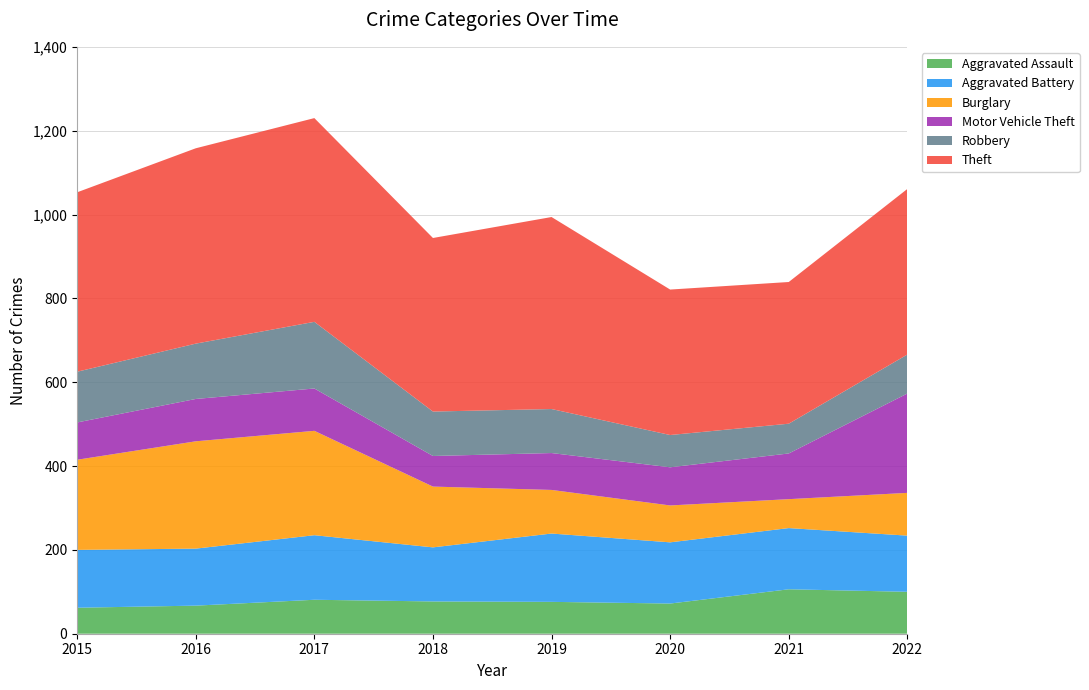

Reading left to right, transcribe all the data shown in this chart.

Aggravated Assault: 2015=62	2016=67	2017=81	2018=77	2019=76	2020=72	2021=106	2022=100
Aggravated Battery: 2015=138	2016=136	2017=154	2018=129	2019=163	2020=146	2021=146	2022=134
Burglary: 2015=215	2016=256	2017=249	2018=145	2019=104	2020=88	2021=69	2022=102
Motor Vehicle Theft: 2015=89	2016=101	2017=101	2018=73	2019=88	2020=91	2021=109	2022=237
Robbery: 2015=121	2016=132	2017=159	2018=106	2019=105	2020=77	2021=71	2022=93
Theft: 2015=428	2016=466	2017=486	2018=414	2019=458	2020=347	2021=338	2022=395